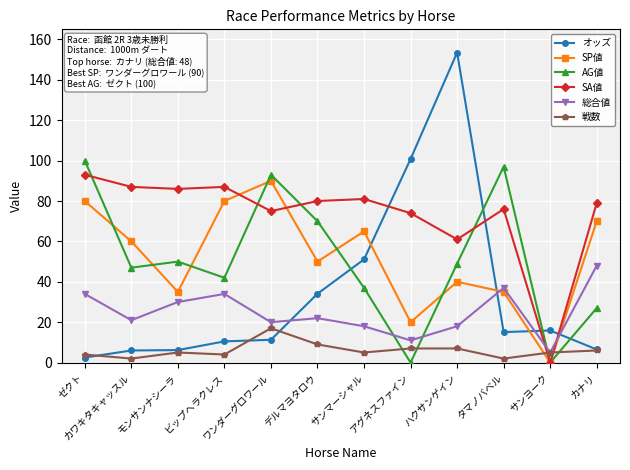

At which category is the sum across all series the highest?

ハクサンゲイン